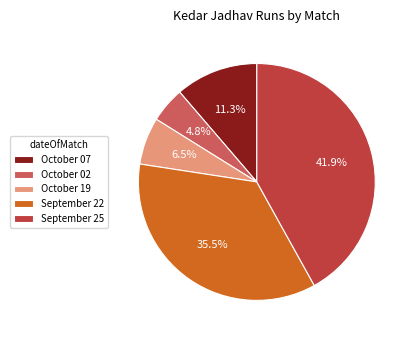

Is the sum of October 07 and October 02 greater than half?

No